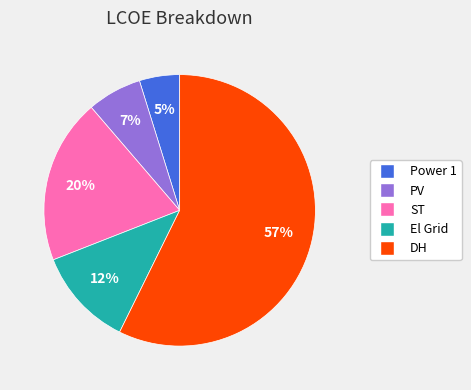

Do DH and Power 1 together represent more than half of the pie?

Yes